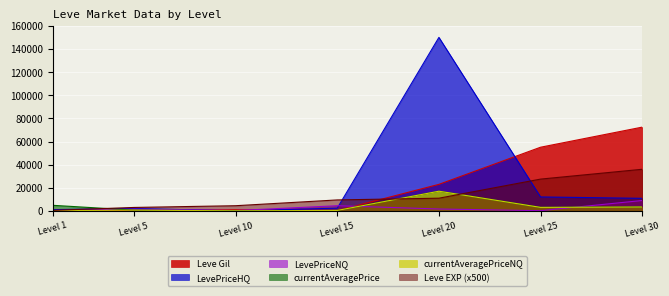

Reading right to left, extract all data points from this chart.

Leve EXP: 36000.0	27500.0	11000.0	9500.0	4500.0	3000.0	500.0
Leve Gil: 72430.0	55060.0	22960.0	270.0	990.0	280.0	420.0
LevePriceNQ: 8997.0	205.5	1650.0	4500.0	300.0	1500.0	154.7
currentAveragePriceNQ: 3376.6	3055.0	17033.3	416.7	67.3	682.0	175.8
LevePriceHQ: 10885.0	12077.2	150000.0	2400.0	6.0	2155.2	1109.6
currentAveragePrice: 3376.6	3055.0	17033.3	416.7	67.3	682.0	4847.0